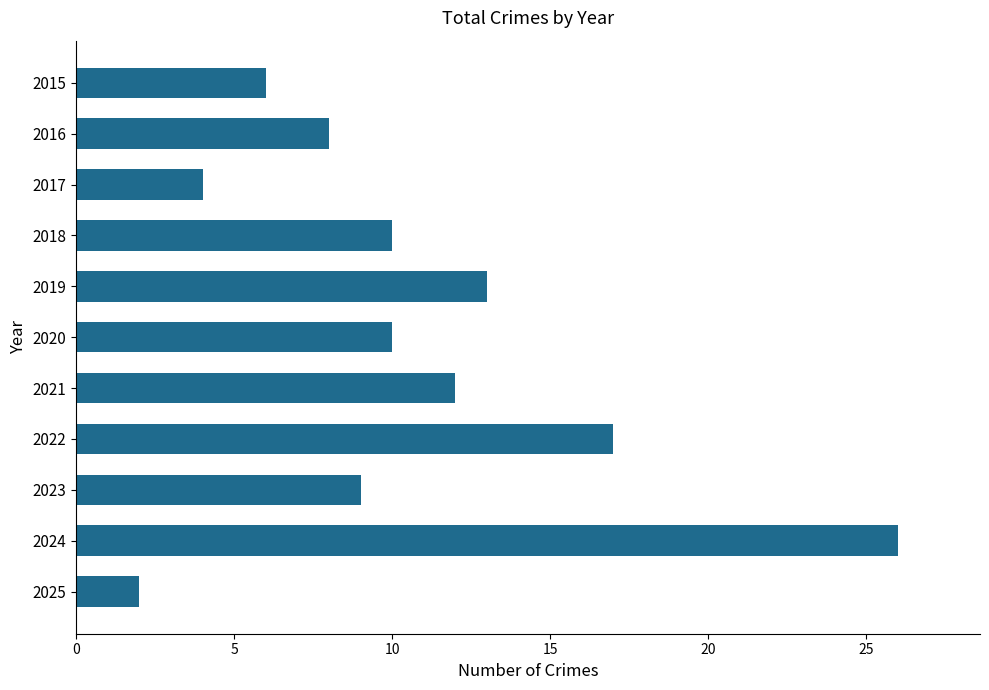

What is the greatest value displayed?

26